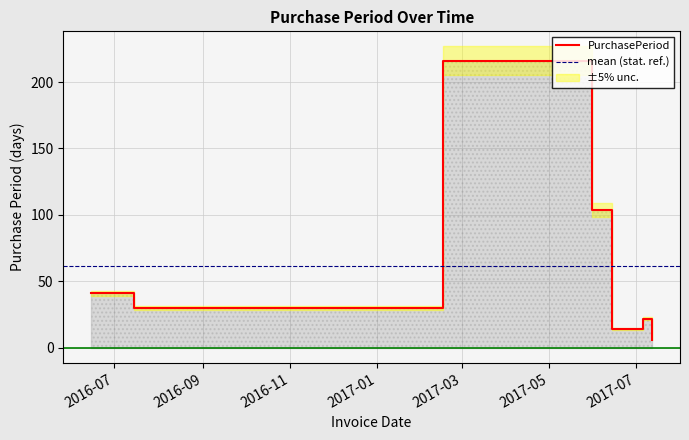

Read the value at 2017-05-31, to the nearest 10.

100